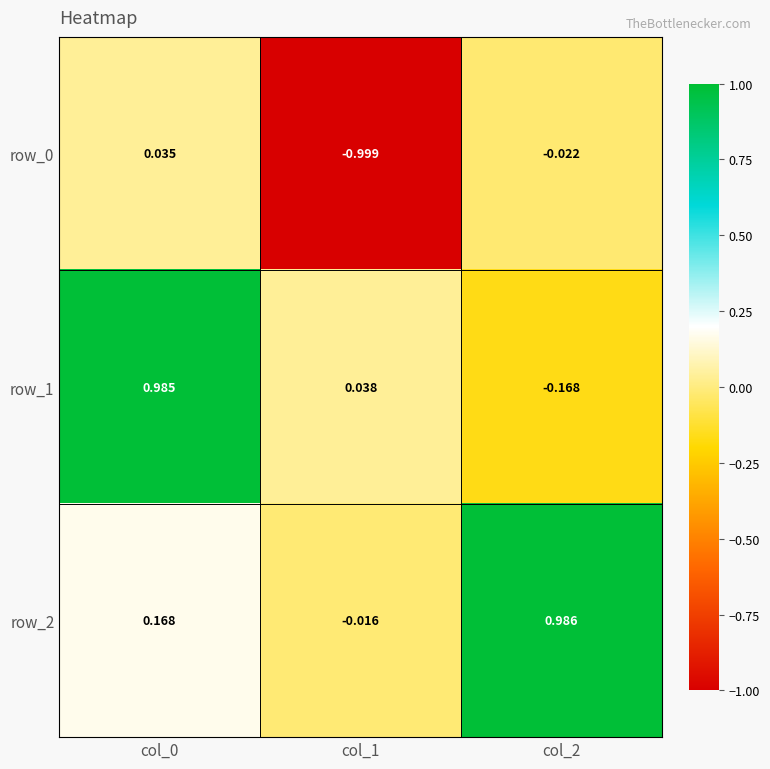

Is the value of row_0 at col_1 greater than the value of row_1 at col_1?

No